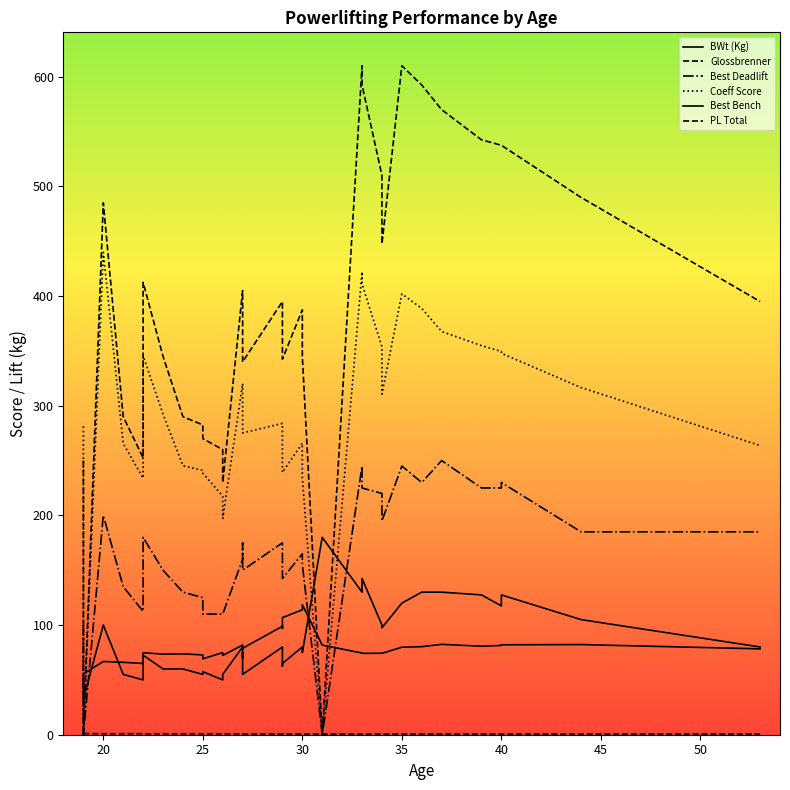

Reading left to right, what are all the values shown in this chart?

BWt (Kg): 51.0	55.4	66.8	66.0	65.0	74.8	73.5	73.7	72.8	69.2	74.9	72.3	81.8	81.5	78.1	78.8	98.9	96.9	106.8	113.9	118.6	81.7	74.5	74.2	74.3	74.2	79.8	80.3	82.4	80.7	81.4	82.0	82.2	78.3
Glossbrenner: 1.1	1.1	0.9	0.9	0.9	0.8	0.8	0.8	0.9	0.9	0.8	0.9	0.8	0.8	0.8	0.8	0.7	0.7	0.7	0.7	0.7	0.6	0.7	0.7	0.7	0.7	0.7	0.7	0.6	0.7	0.7	0.6	0.6	0.7
Best Deadlift: 100.0	0.0	200.0	135.0	112.5	180.0	150.0	130.0	125.0	110.0	110.0	110.0	160.0	175.0	150.0	150.0	175.0	145.0	142.5	165.0	155.0	0.0	245.0	225.0	220.0	195.0	245.0	230.0	250.0	225.0	225.0	230.0	185.0	185.0
Coeff Score: 281.2	0.0	439.9	265.5	234.0	345.5	292.4	245.3	241.0	238.6	217.6	197.1	320.2	305.1	297.2	275.2	283.9	251.8	239.2	265.8	234.5	0.0	422.1	411.2	353.6	310.6	402.0	388.8	367.7	354.8	349.5	347.8	316.6	263.7
Best Bench: 50.0	32.5	100.0	55.0	50.0	72.5	60.0	60.0	55.0	57.5	50.0	55.0	80.0	70.0	75.0	55.0	80.0	62.5	65.0	80.0	75.0	180.0	130.0	142.5	100.0	97.5	120.0	130.0	130.0	127.5	117.5	127.5	105.0	80.0
PL Total: 250.0	0.0	485.0	290.0	252.5	412.5	345.0	290.0	282.5	270.0	260.0	230.0	405.0	385.0	365.0	340.0	395.0	347.5	342.5	387.5	345.0	0.0	610.0	592.5	510.0	447.5	610.0	592.5	570.0	542.5	537.5	537.5	490.0	395.0